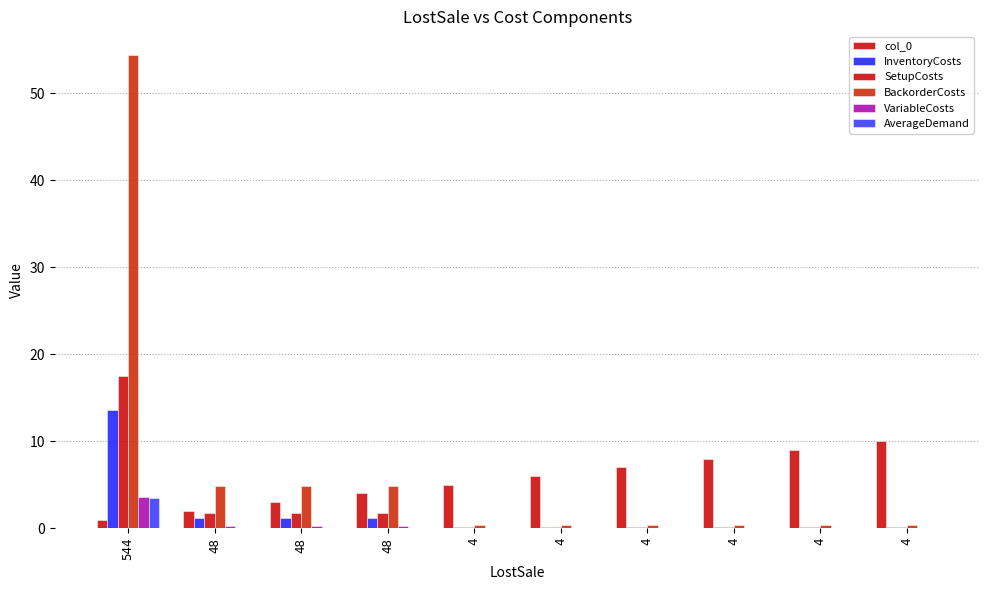

How many categories are shown in the chart?

10